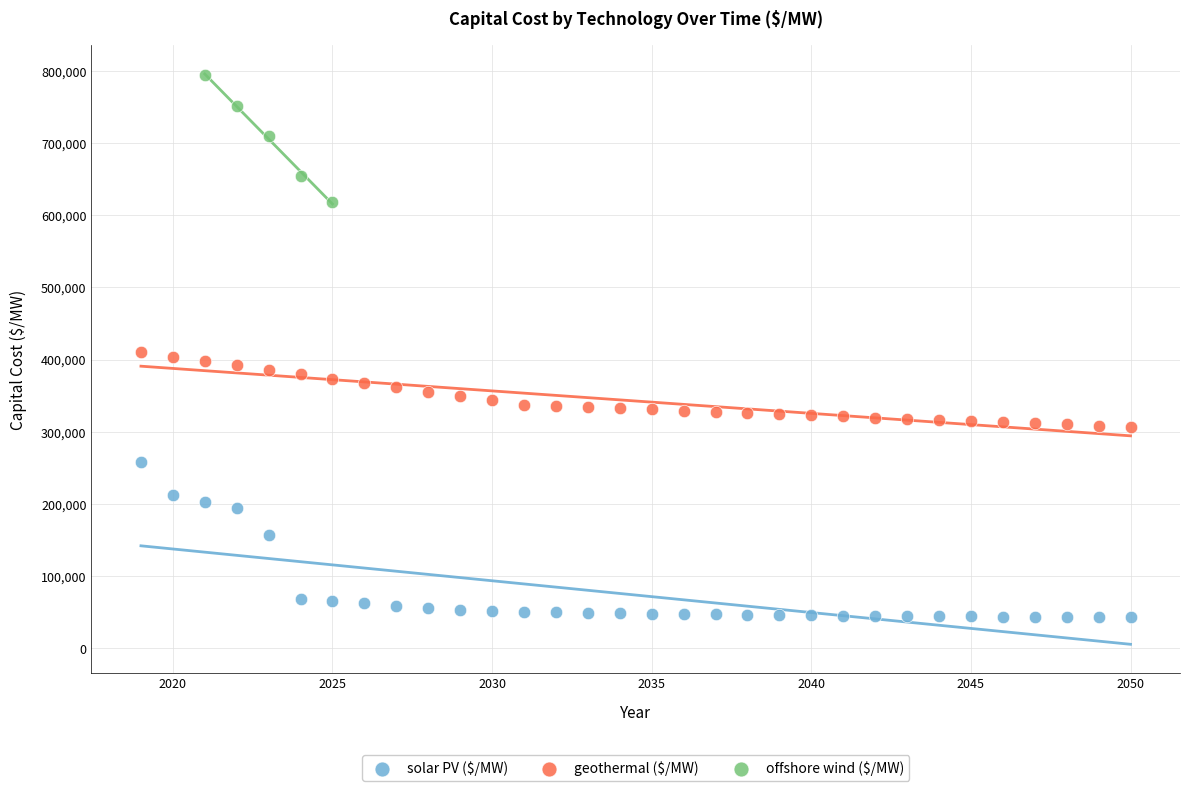

What are all the series names shown in the legend?

solar PV ($/MW), geothermal ($/MW), offshore wind ($/MW)